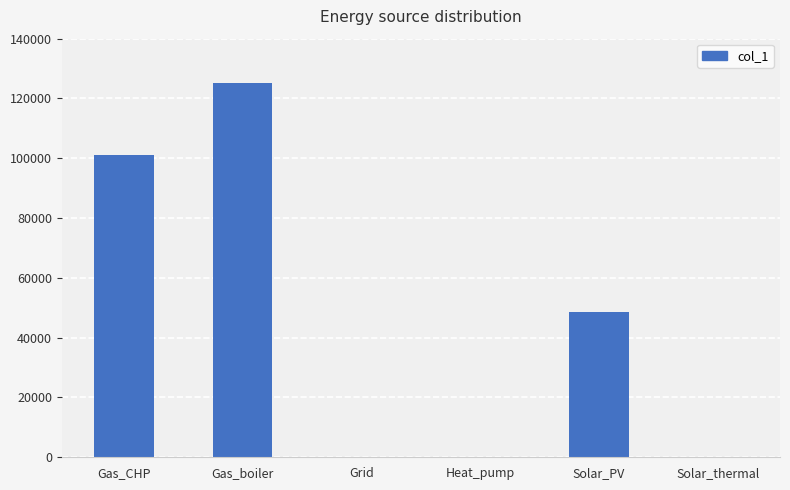

How many values exceed 48556?

3